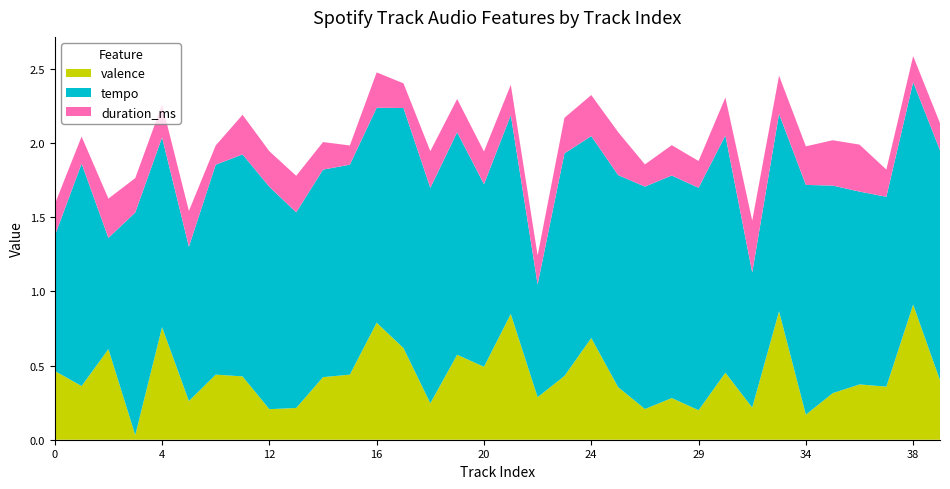

Reading left to right, transcribe all the data shown in this chart.

duration_ms: 213612.0	182400.0	264800.0	232158.0	222187.0	241213.0	129715.0	267200.0	239711.0	246213.0	185947.0	129715.0	238587.0	166087.0	247867.0	224052.0	220293.0	204773.0	195291.0	239853.0	276600.0	290000.0	149818.0	204600.0	180800.0	255750.0	350120.0	257360.0	260129.0	305786.0	316630.0	183559.0	176000.0	182707.0
tempo: 91.0	150.0	75.0	150.1	127.9	104.1	141.6	149.7	149.9	131.9	139.9	141.6	144.9	161.9	145.2	150.1	123.1	134.0	76.1	150.1	136.2	143.0	150.0	150.1	150.0	160.0	91.0	133.1	154.9	140.0	130.0	128.0	150.0	155.1
valence: 0.5	0.4	0.6	0.0	0.8	0.3	0.4	0.4	0.2	0.2	0.4	0.4	0.8	0.6	0.2	0.6	0.5	0.8	0.3	0.4	0.7	0.4	0.2	0.3	0.2	0.5	0.2	0.9	0.2	0.3	0.4	0.4	0.9	0.4